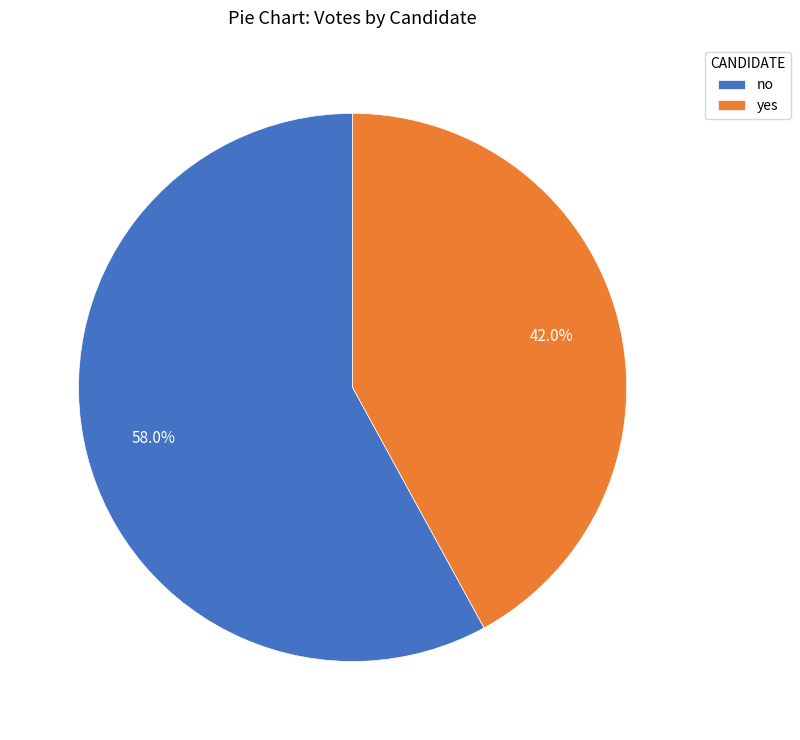

What is the smallest slice in the pie chart?

yes